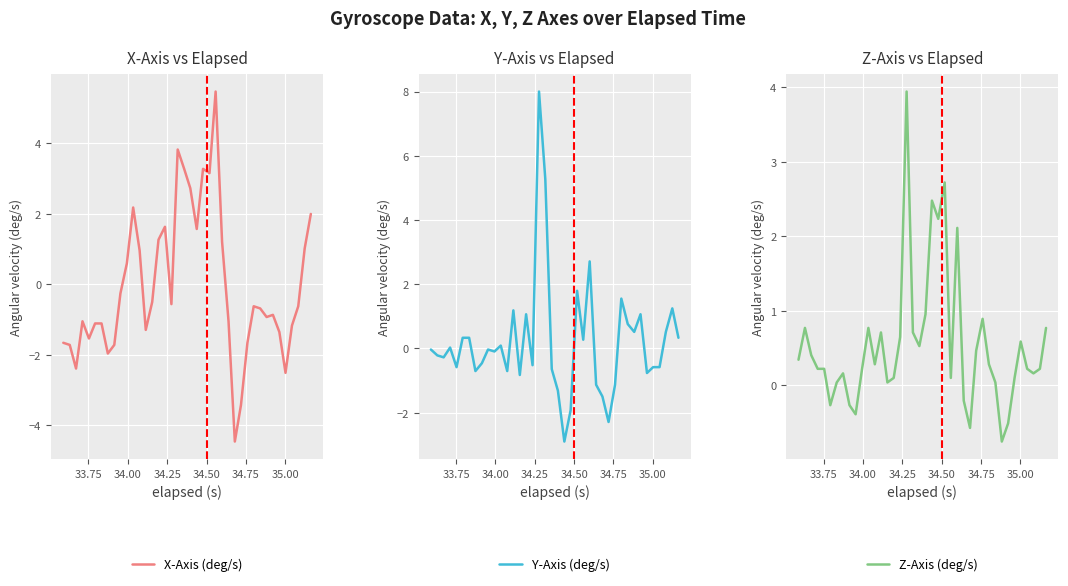

How many values in Z-Axis (deg/s) are above zero?

33